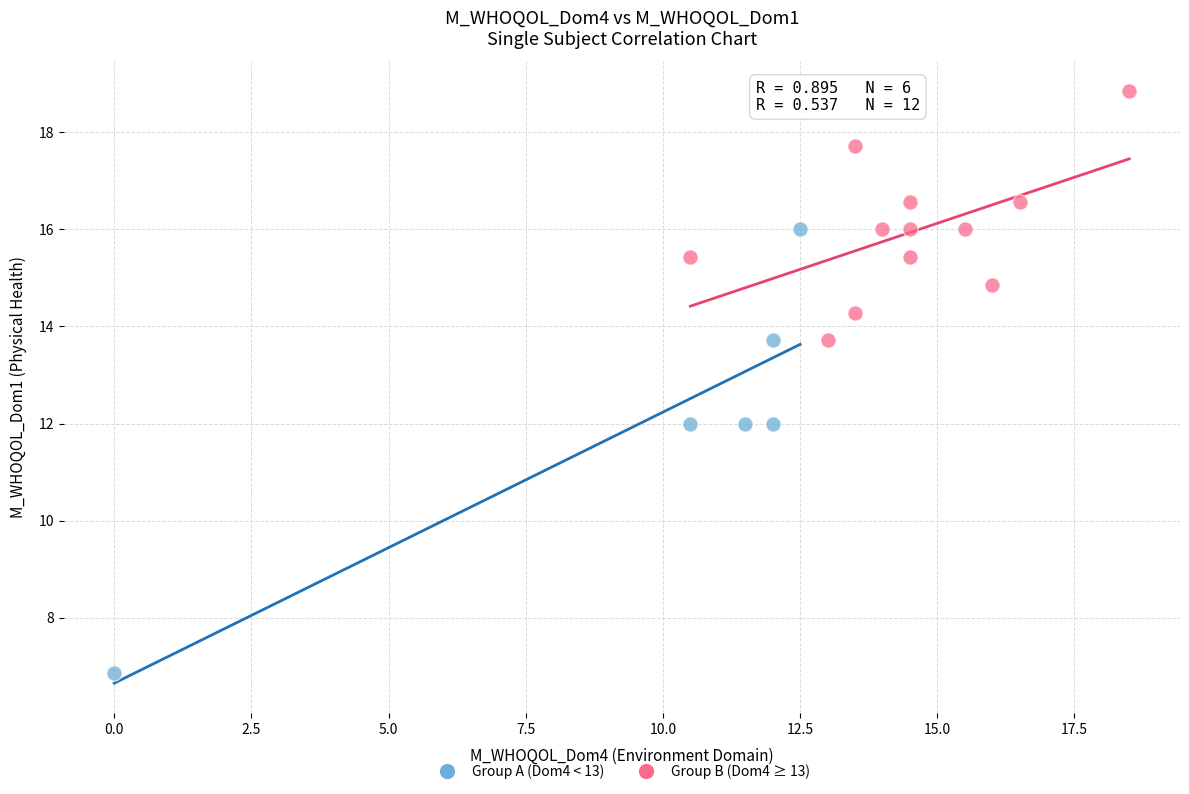

What are all the series names shown in the legend?

Group A (Dom4 < 13), Group B (Dom4 ≥ 13)